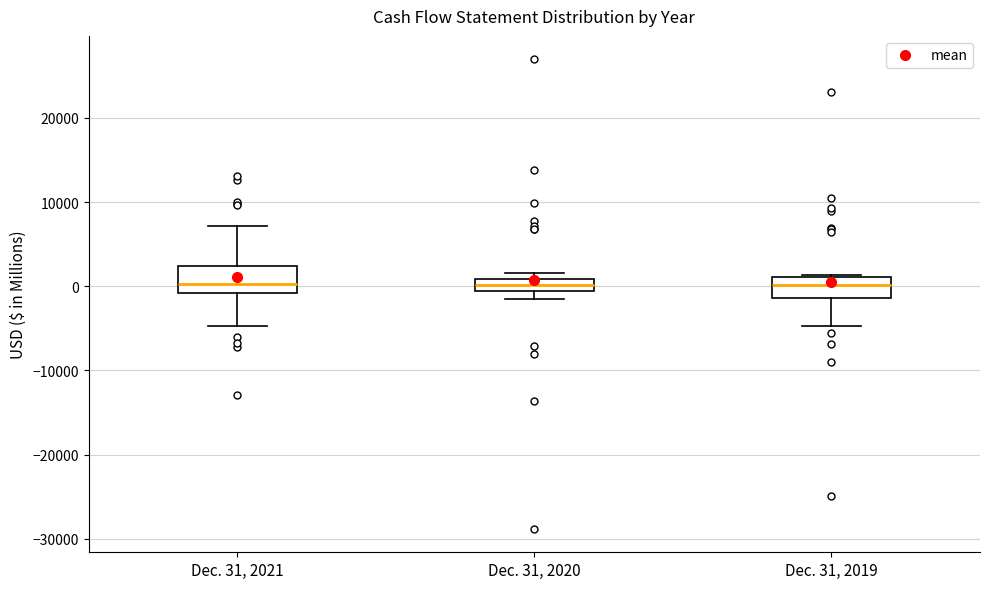

Where does the median line of the box for Dec. 31, 2019 sit on the y-axis? The values are not printed on the chart, so give them approximately, as read against the axis.

0